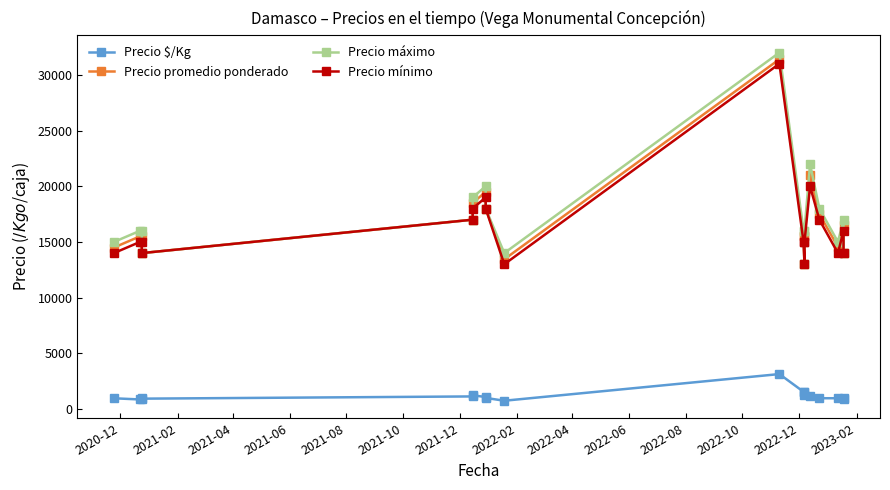

Which series has the largest range (max minus min)?

Precio máximo